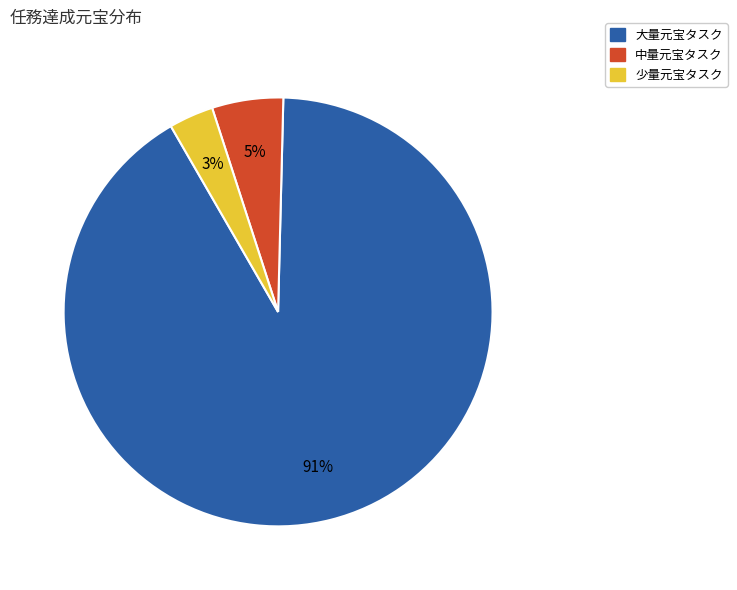

To the nearest percent, what is the average slice percentage?

33%